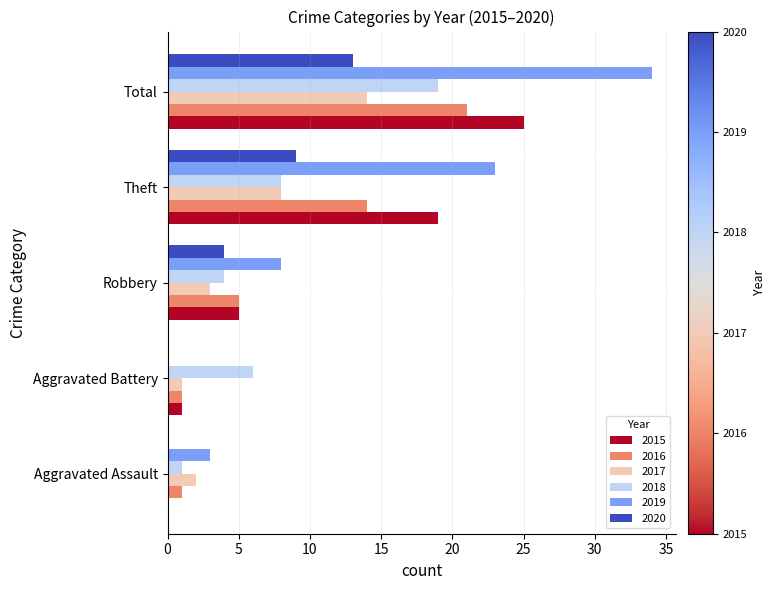

What is the total value across all series at Aggravated Assault?

7